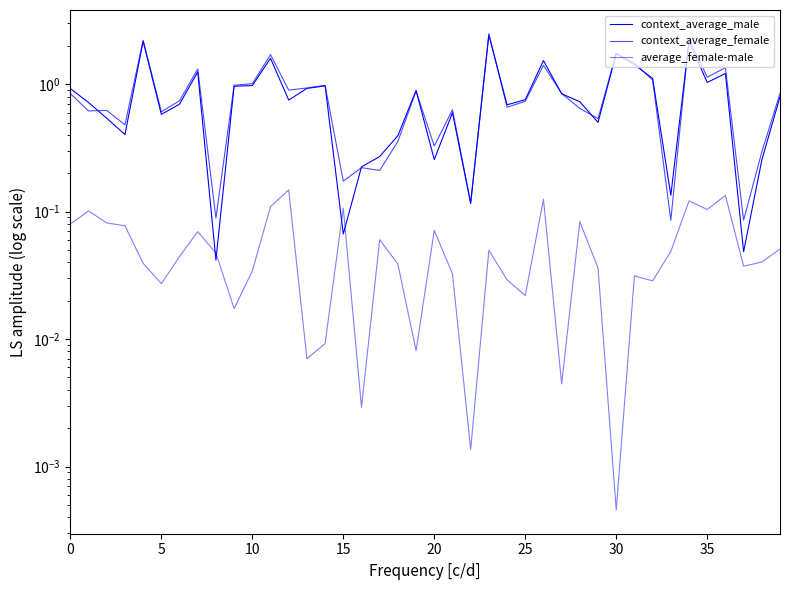

Reading left to right, extract all data points from this chart.

context_average_male: 0.9	0.7	0.5	0.4	2.2	0.6	0.7	1.2	0.0	1.0	1.0	1.6	0.8	0.9	1.0	0.1	0.2	0.3	0.4	0.9	0.3	0.6	0.1	2.4	0.7	0.8	1.5	0.8	0.7	0.5	1.7	1.4	1.1	0.1	2.2	1.0	1.2	0.0	0.3	0.8
context_average_female: 0.8	0.6	0.6	0.5	2.2	0.6	0.7	1.3	0.1	1.0	1.0	1.7	0.9	0.9	1.0	0.2	0.2	0.2	0.4	0.9	0.3	0.6	0.1	2.5	0.7	0.7	1.4	0.8	0.6	0.5	1.7	1.5	1.1	0.1	2.3	1.1	1.3	0.1	0.3	0.8
average_female-male: 0.1	0.1	0.1	0.1	0.0	0.0	0.0	0.1	0.0	0.0	0.0	0.1	0.1	0.0	0.0	0.1	0.0	0.1	0.0	0.0	0.1	0.0	0.0	0.0	0.0	0.0	0.1	0.0	0.1	0.0	0.0	0.0	0.0	0.0	0.1	0.1	0.1	0.0	0.0	0.1